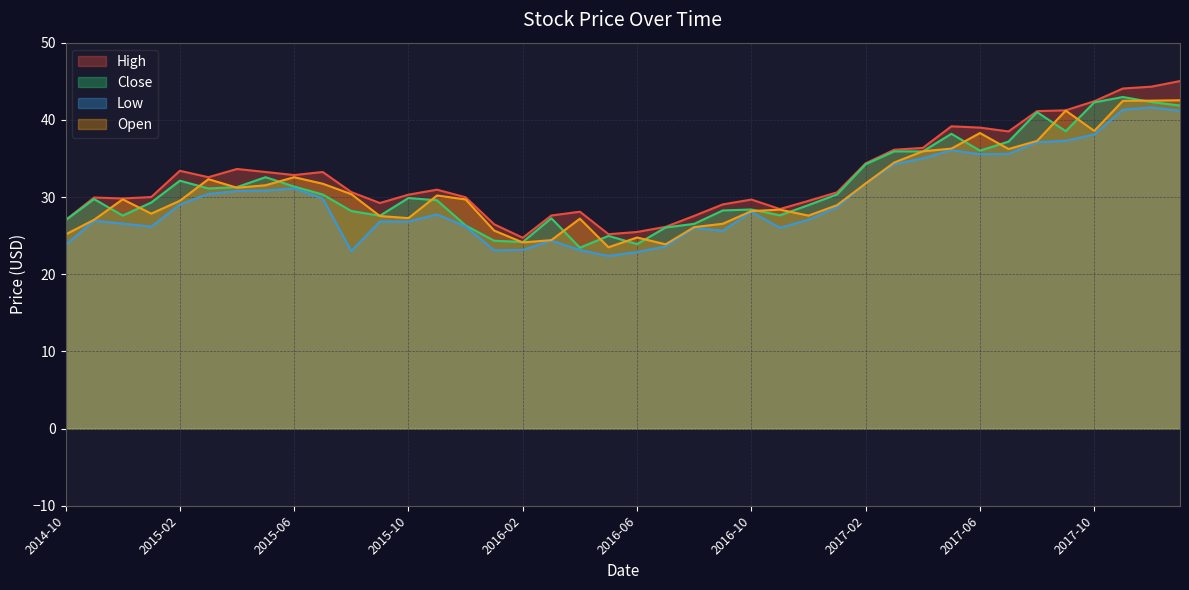

How many lines are shown in the chart?

4